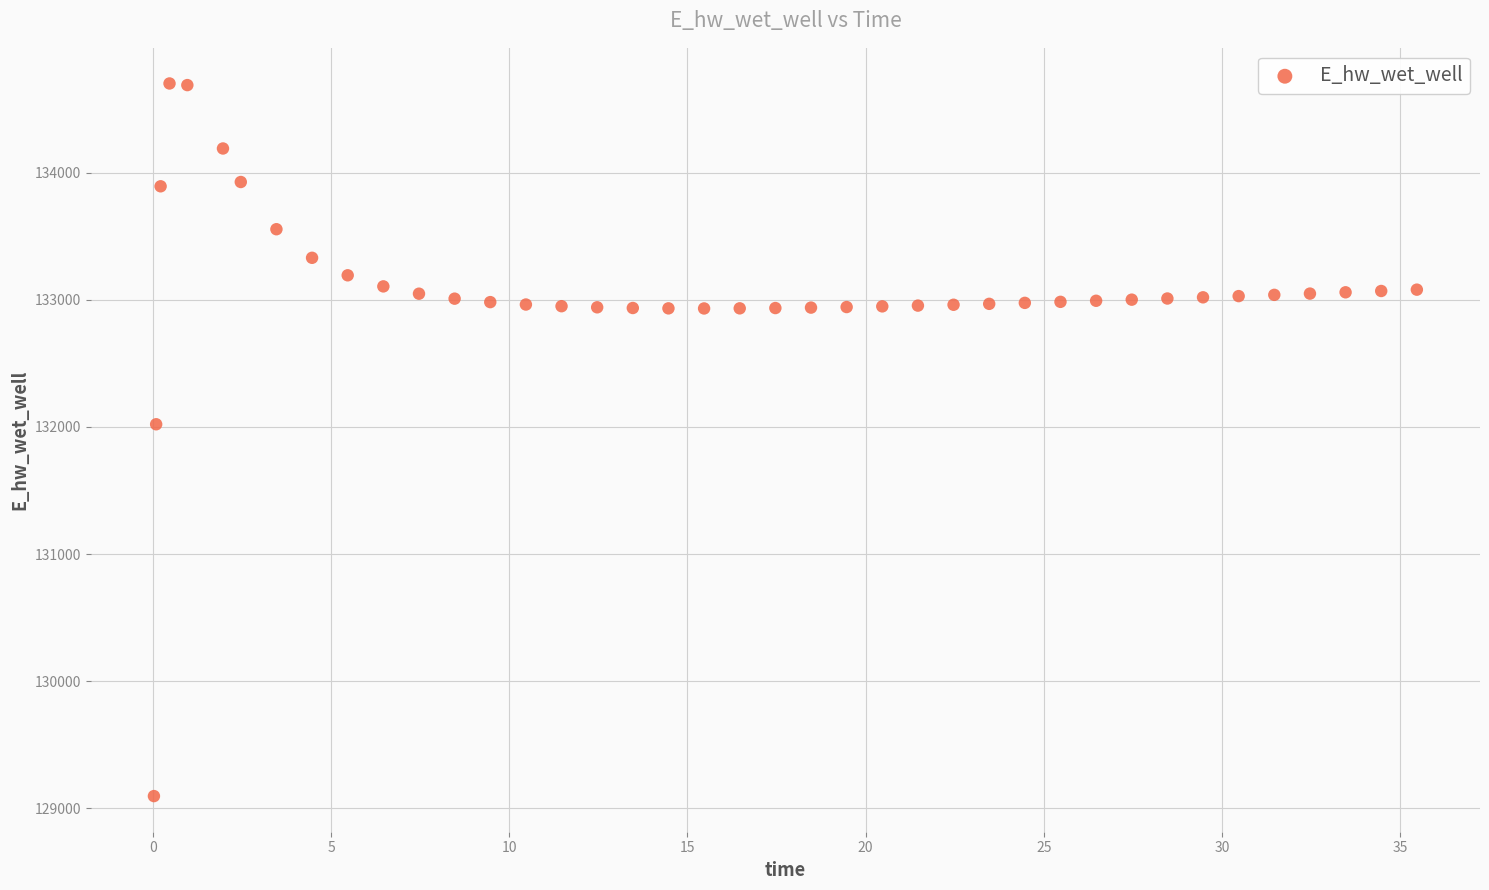

What Y value in the scatter plot is closest to 131899?

132021.3